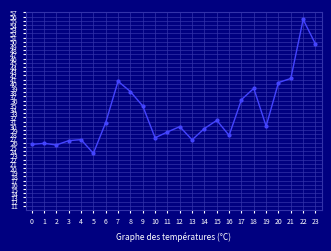

What is the difference between the second highest and second lowest values?

24.0